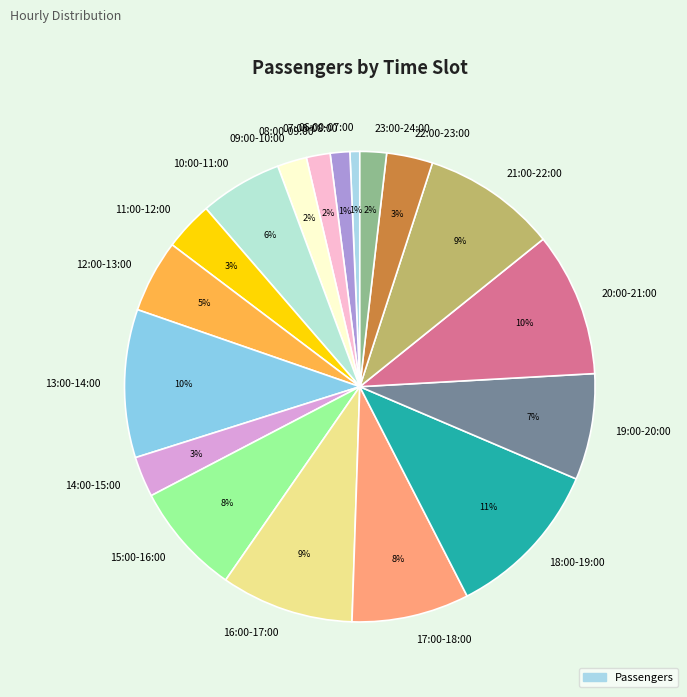

Is there a majority slice in this chart?

No